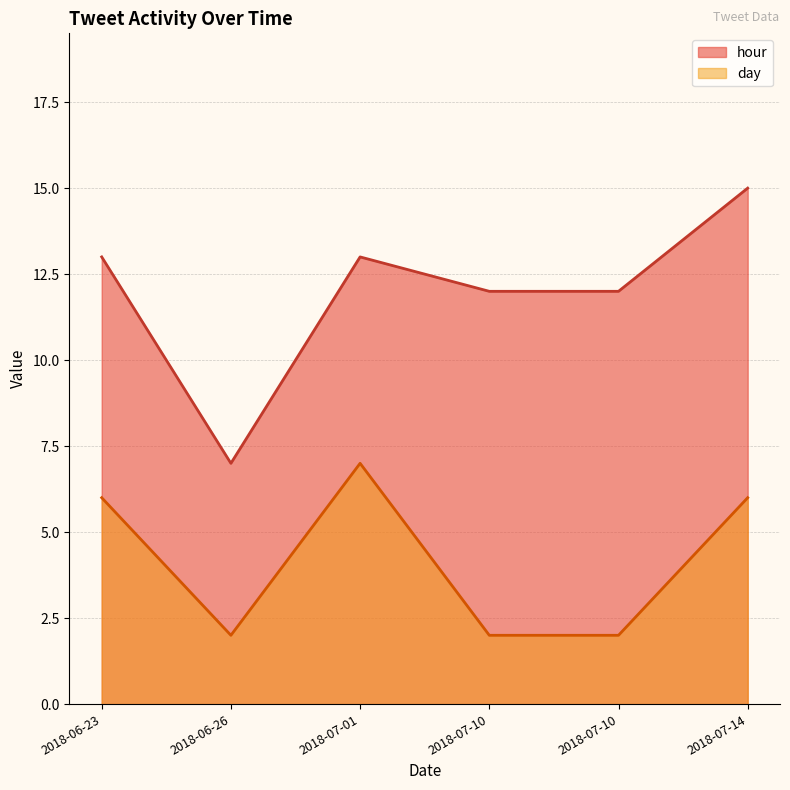

The day series shows 6 at 2018-06-23. True or false?

True